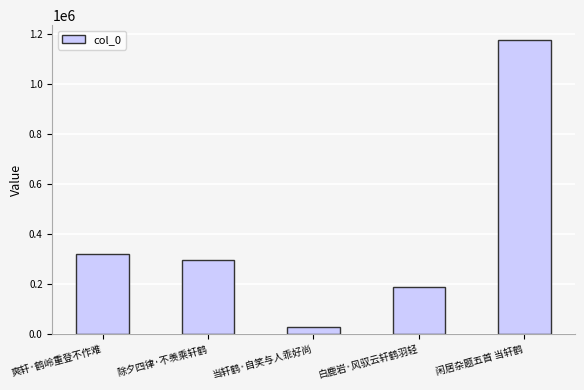

What value does the data have at 除夕四律·不羡乘轩鹤, to the nearest 100?

295700